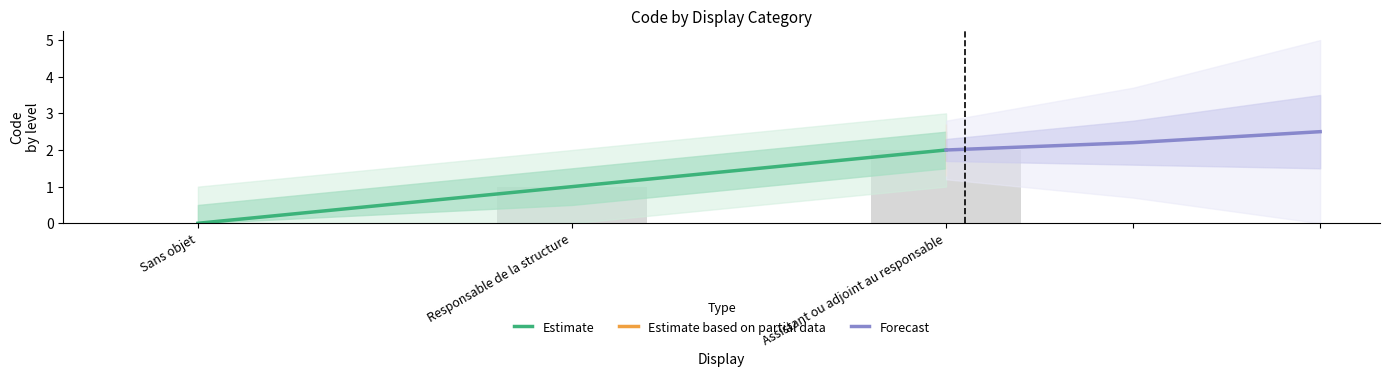

The Estimate series shows 2 at Assistant ou adjoint au responsable. True or false?

True